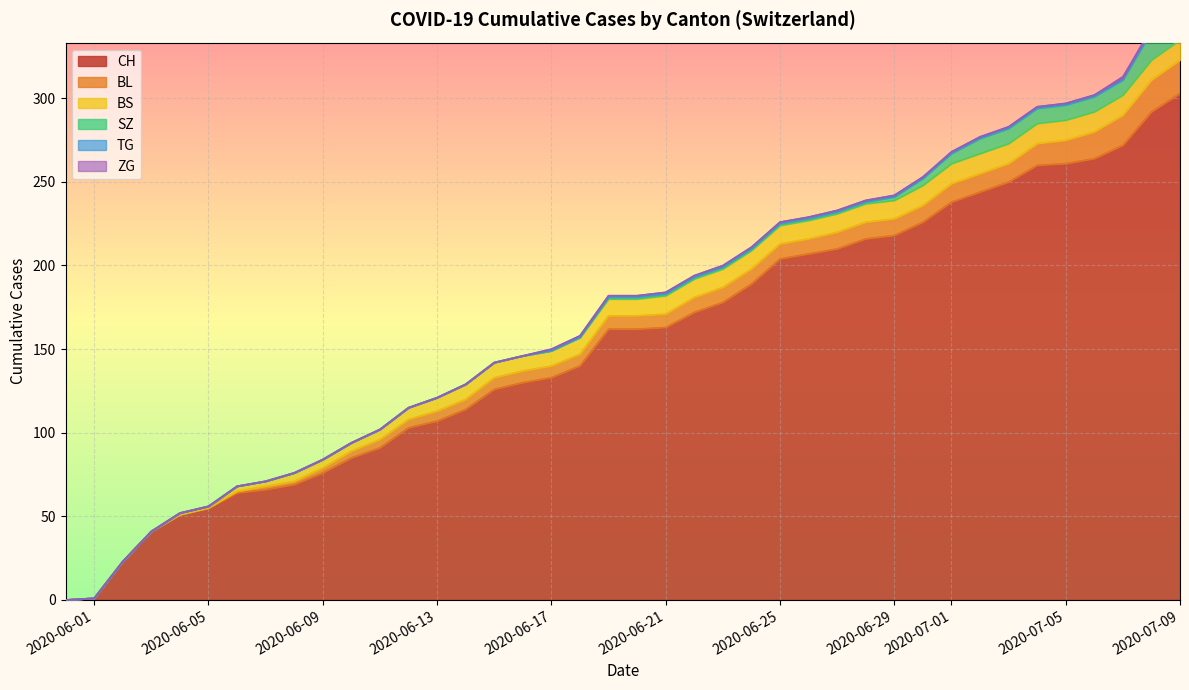

What are all the series names shown in the legend?

CH, BL, BS, SZ, TG, ZG